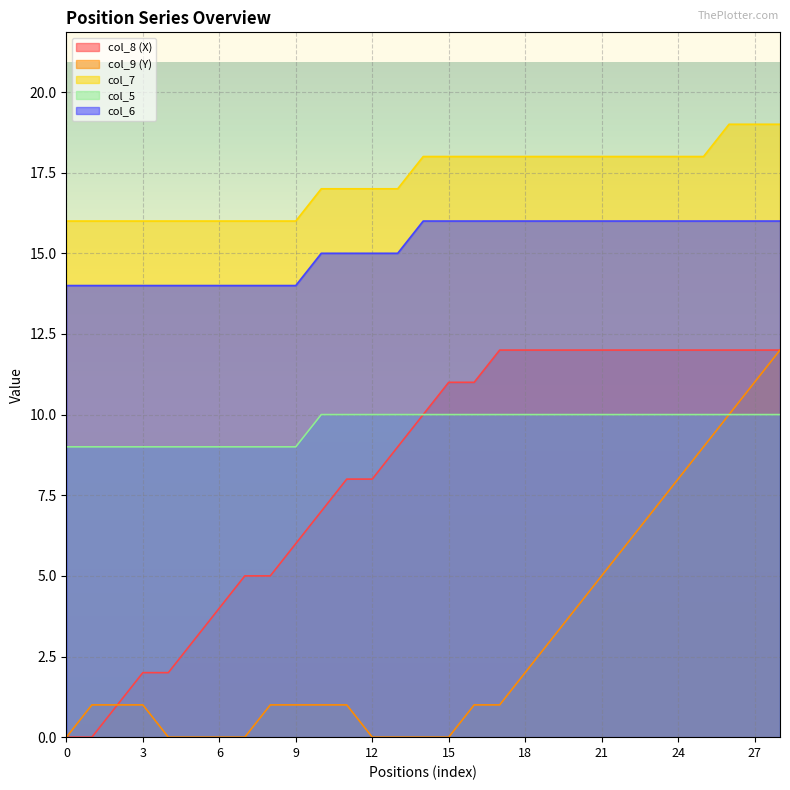

At 23, list the series in order from largest to smallest.

col_7, col_6, col_8 (X), col_5, col_9 (Y)